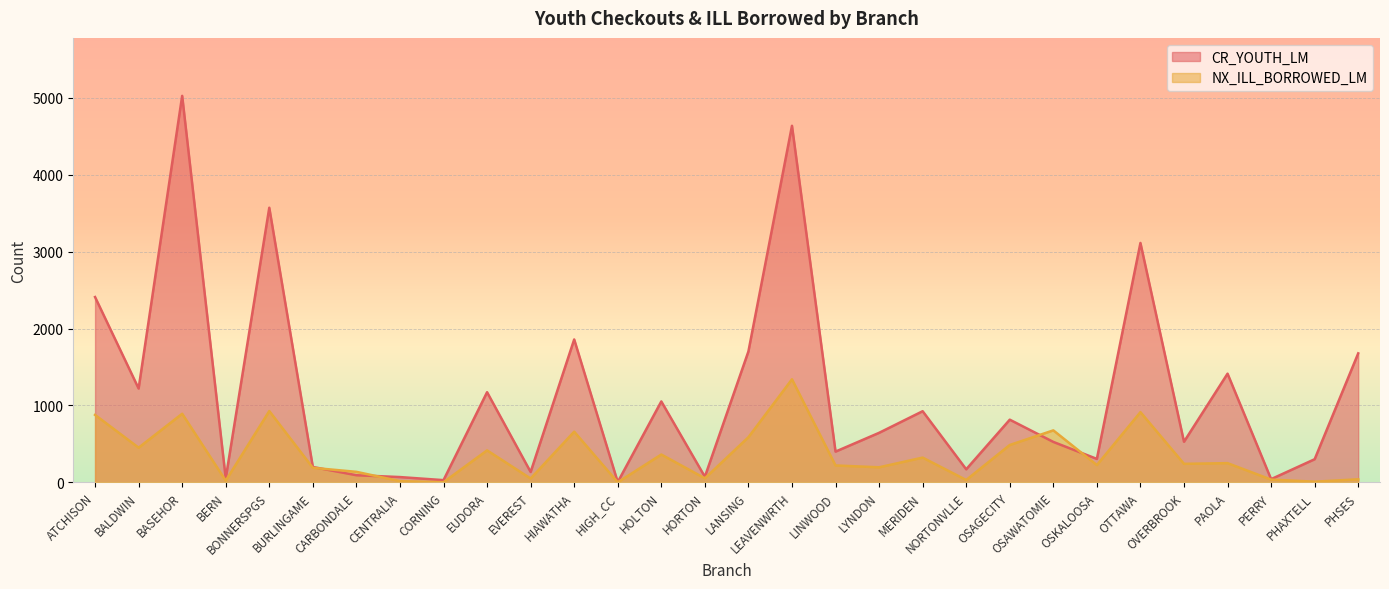

Rank the series at LYNDON from lowest to highest value.

NX_ILL_BORROWED_LM, CR_YOUTH_LM